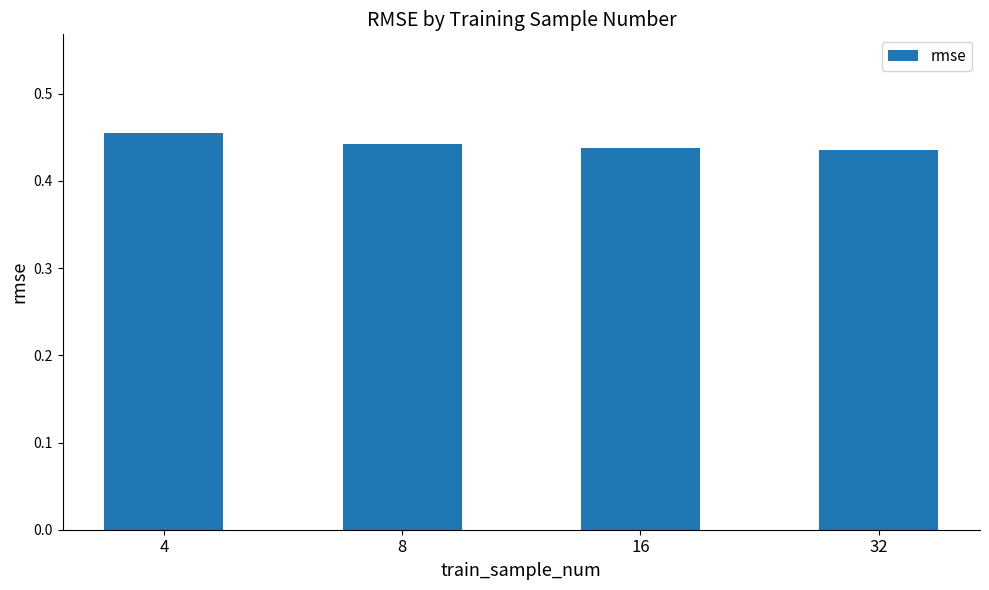

What is the sum of all values?

1.8